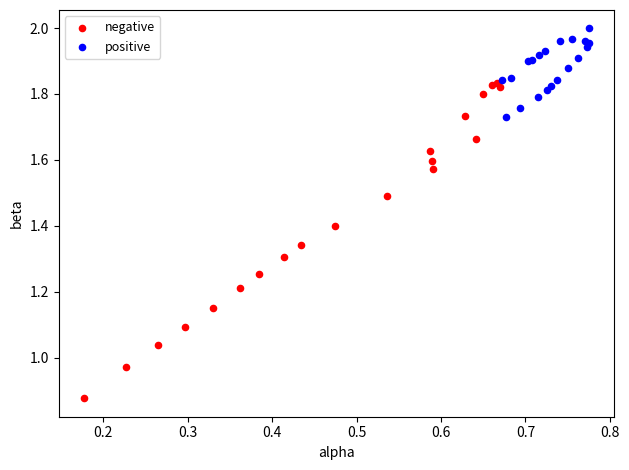

Which series reaches the maximum Y coordinate?

positive